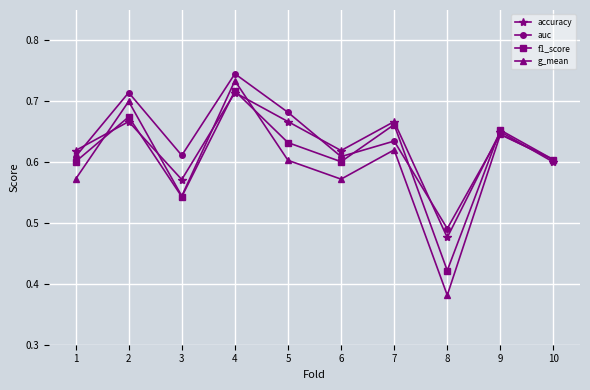

True or false: accuracy has a value of 1.2 at 5.

False